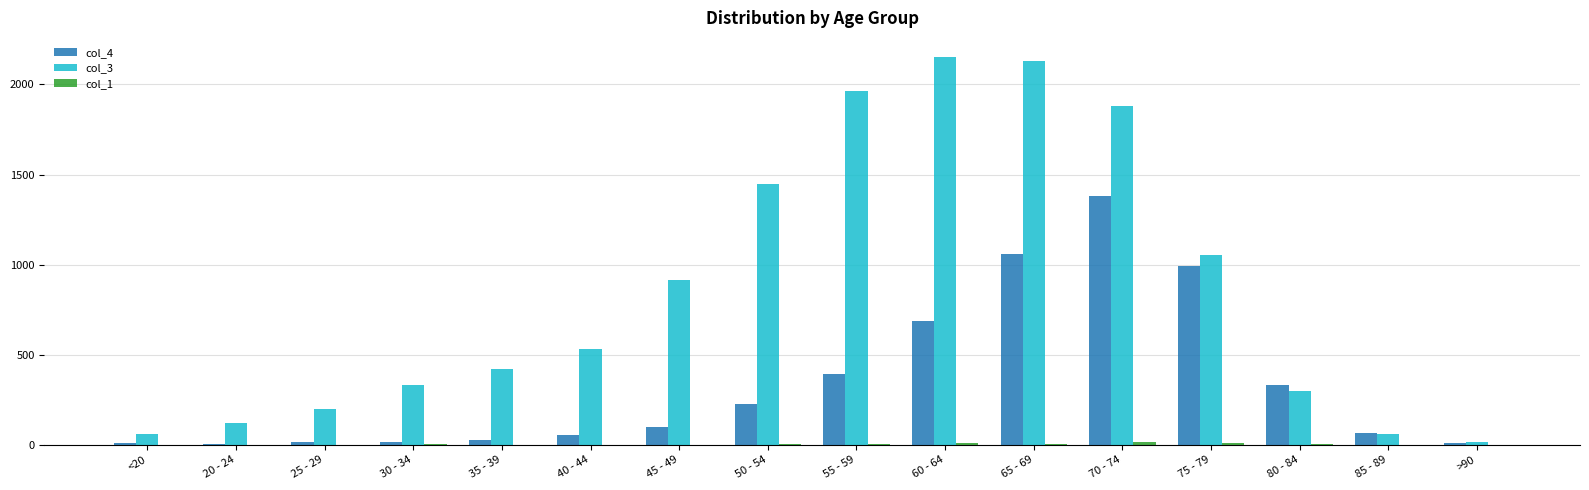

Is it true that col_4 equals 13 at 25 - 29?

True